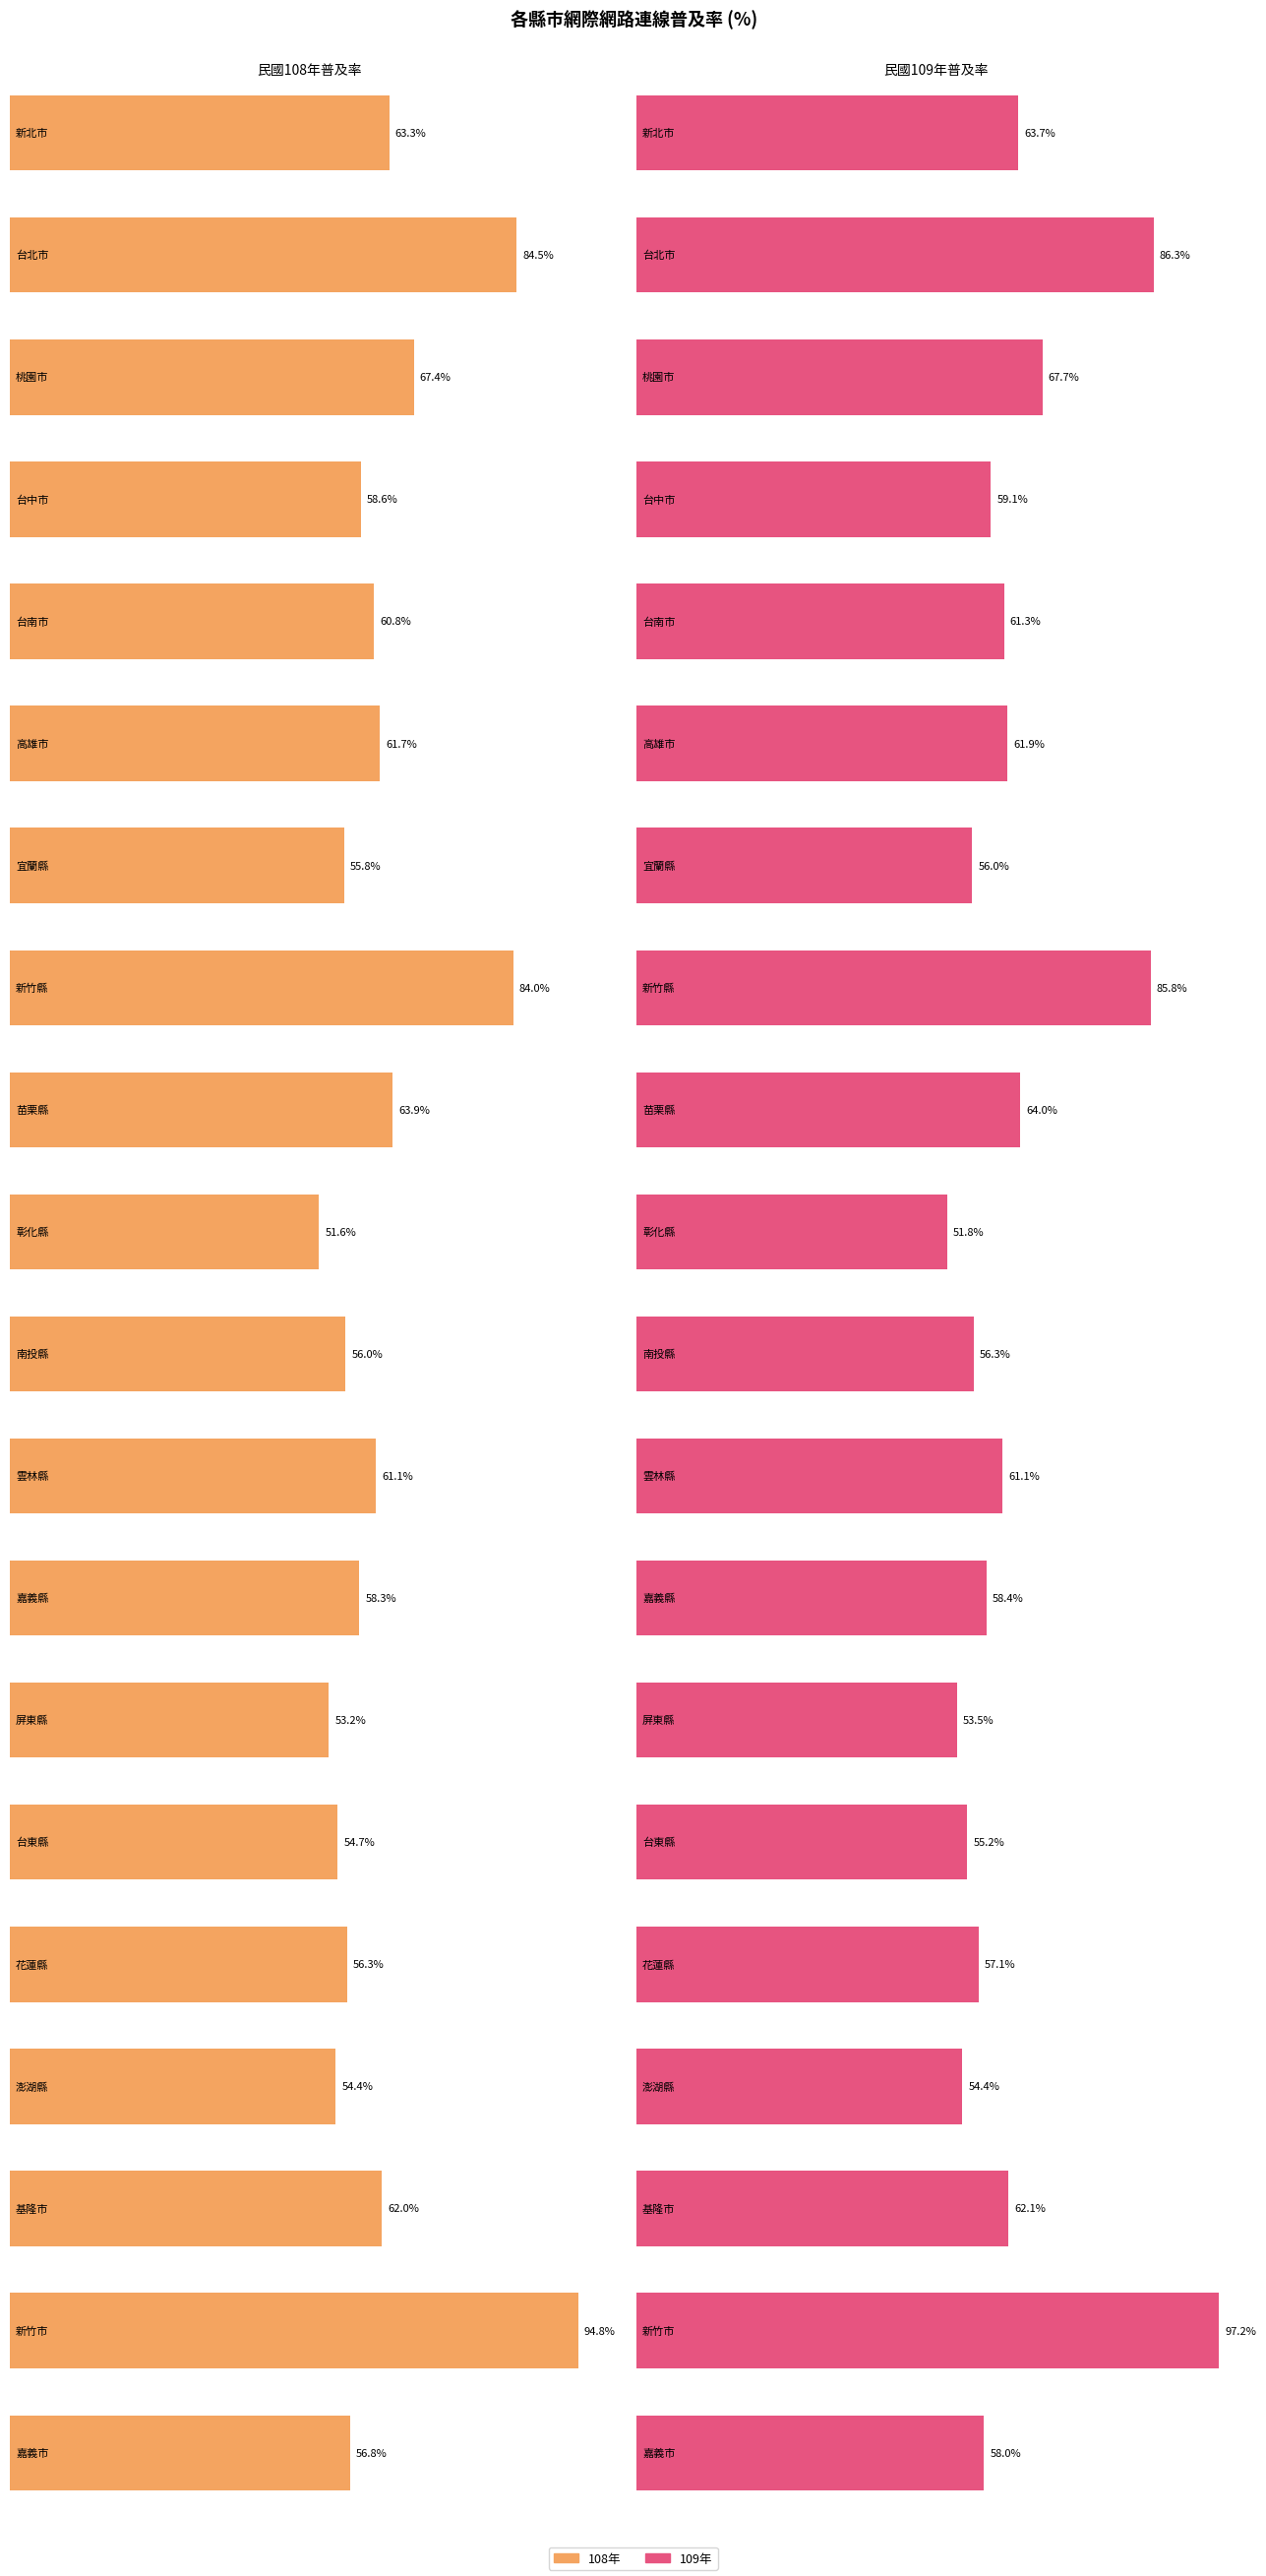

Does the chart contain any negative values?

No